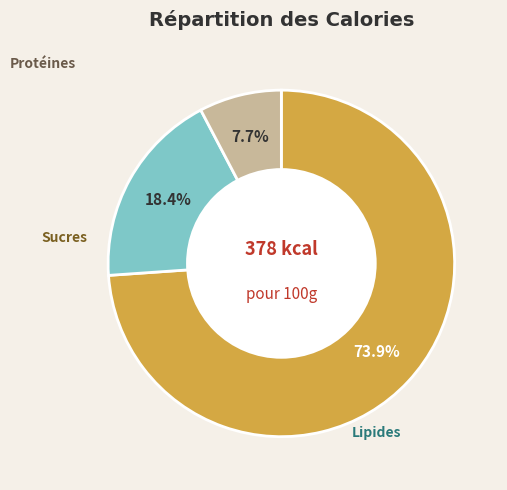

Is there any slice that represents more than half of the pie?

Yes